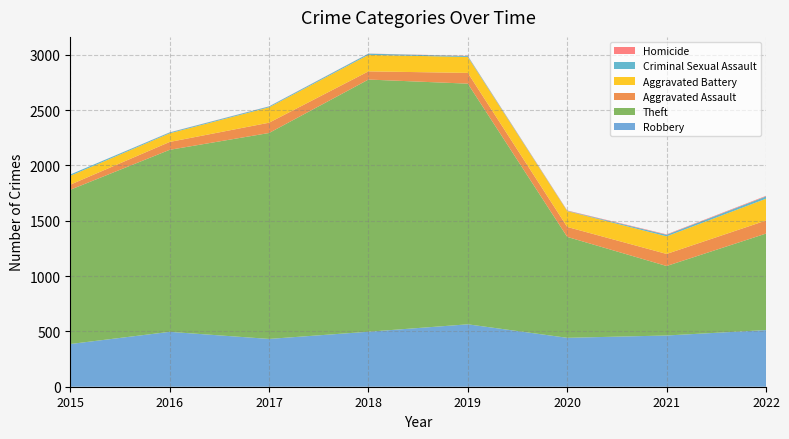

Reading right to left, list all the values displayed in this chart.

Robbery: 2022=512	2021=463	2020=442	2019=564	2018=497	2017=432	2016=496	2015=386
Theft: 2022=872	2021=628	2020=912	2019=2175	2018=2279	2017=1861	2016=1645	2015=1394
Aggravated Assault: 2022=118	2021=109	2020=90	2019=97	2018=74	2017=93	2016=71	2015=46
Aggravated Battery: 2022=197	2021=159	2020=143	2019=144	2018=149	2017=139	2016=78	2015=80
Criminal Sexual Assault: 2022=21	2021=14	2020=3	2019=8	2018=11	2017=8	2016=8	2015=12
Homicide: 2022=5	2021=4	2020=3	2019=2	2018=1	2017=1	2016=1	2015=0